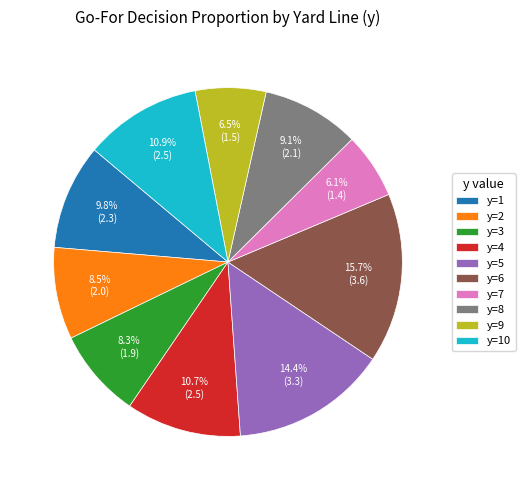

Does any single category account for the majority?

No